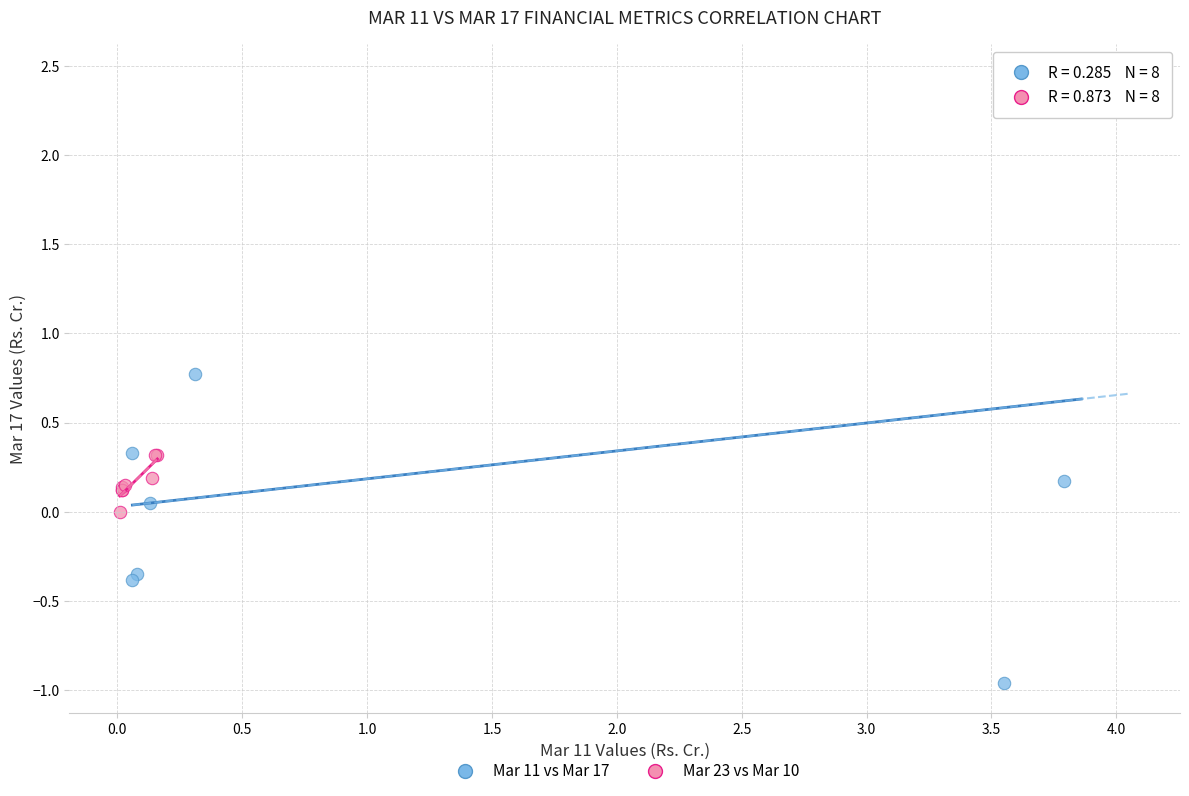

Which series reaches the minimum Y coordinate?

Mar 11 vs Mar 17